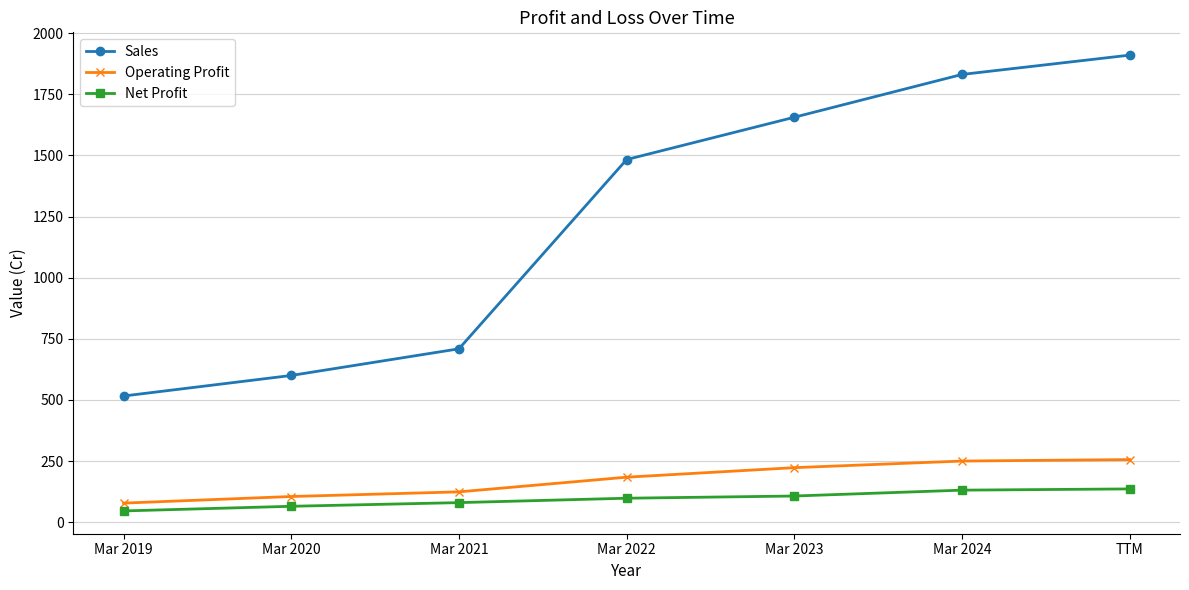

What is the difference between the highest and lowest values at TTM?

1774